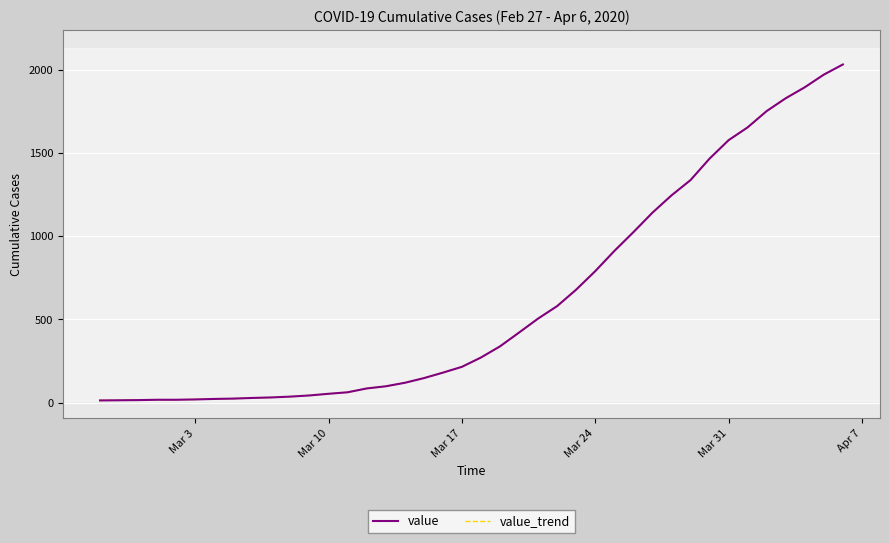

Does the chart display data point markers on the line(s)?

No